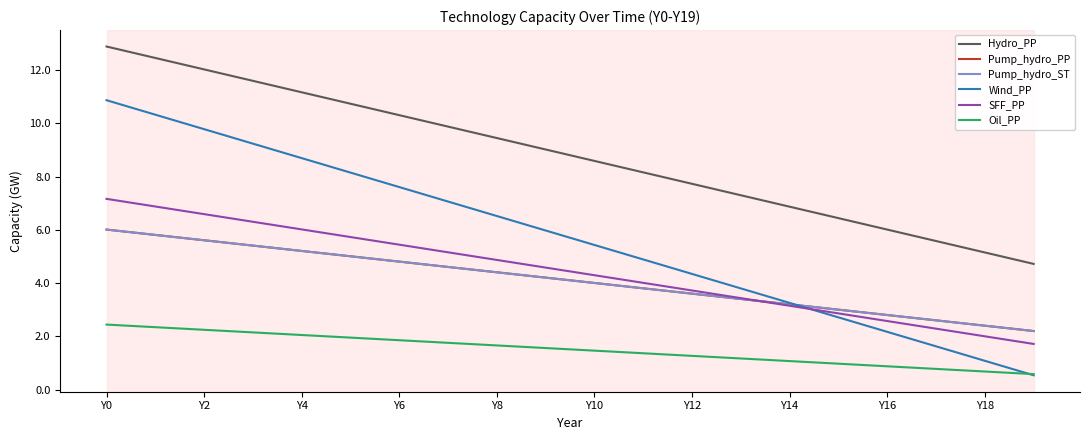

Does the chart display data point markers on the line(s)?

No